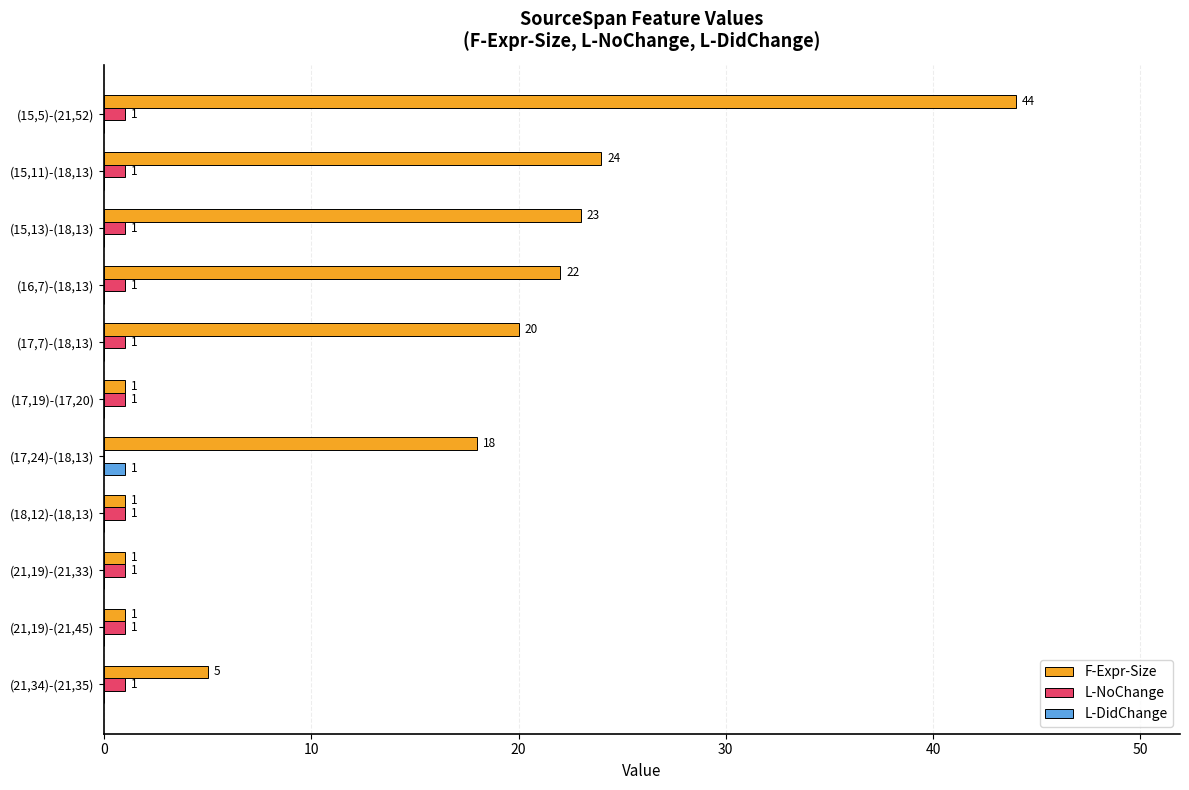

True or false: L-NoChange has a value of 1 at (16,7)-(18,13).

True